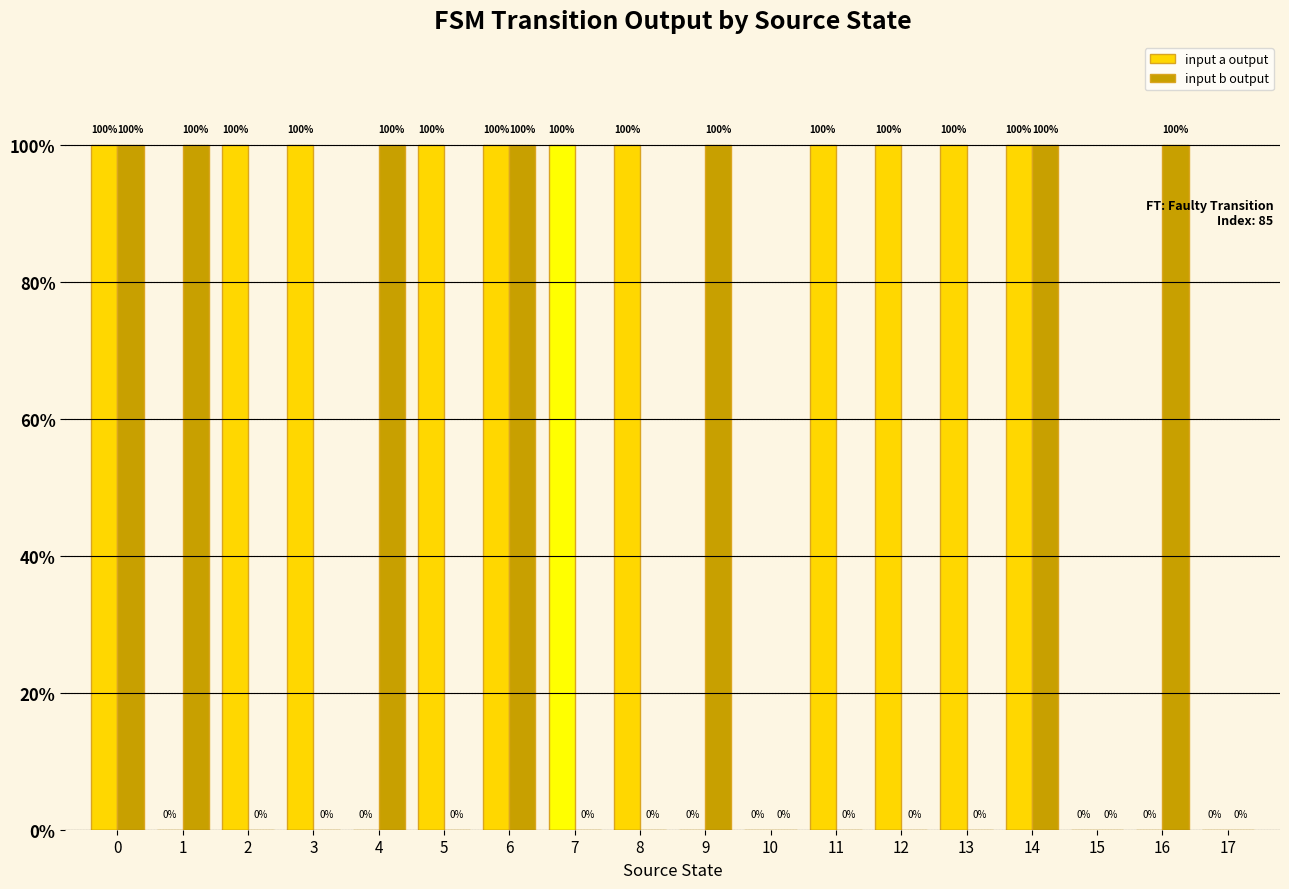

True or false: input a output has a value of 100 at 11.

True